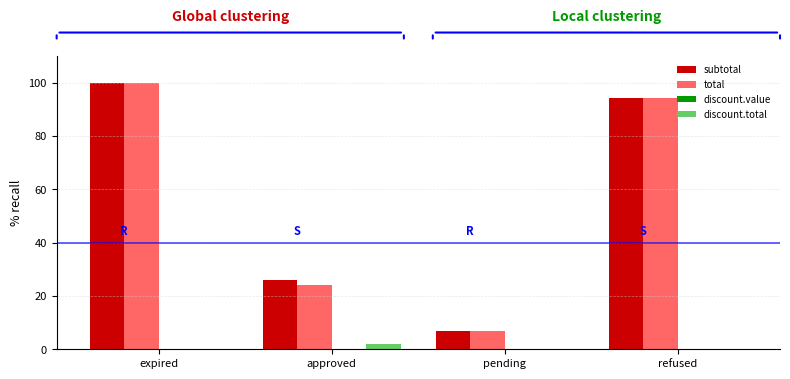

What is the maximum value for discount.total?

2.0